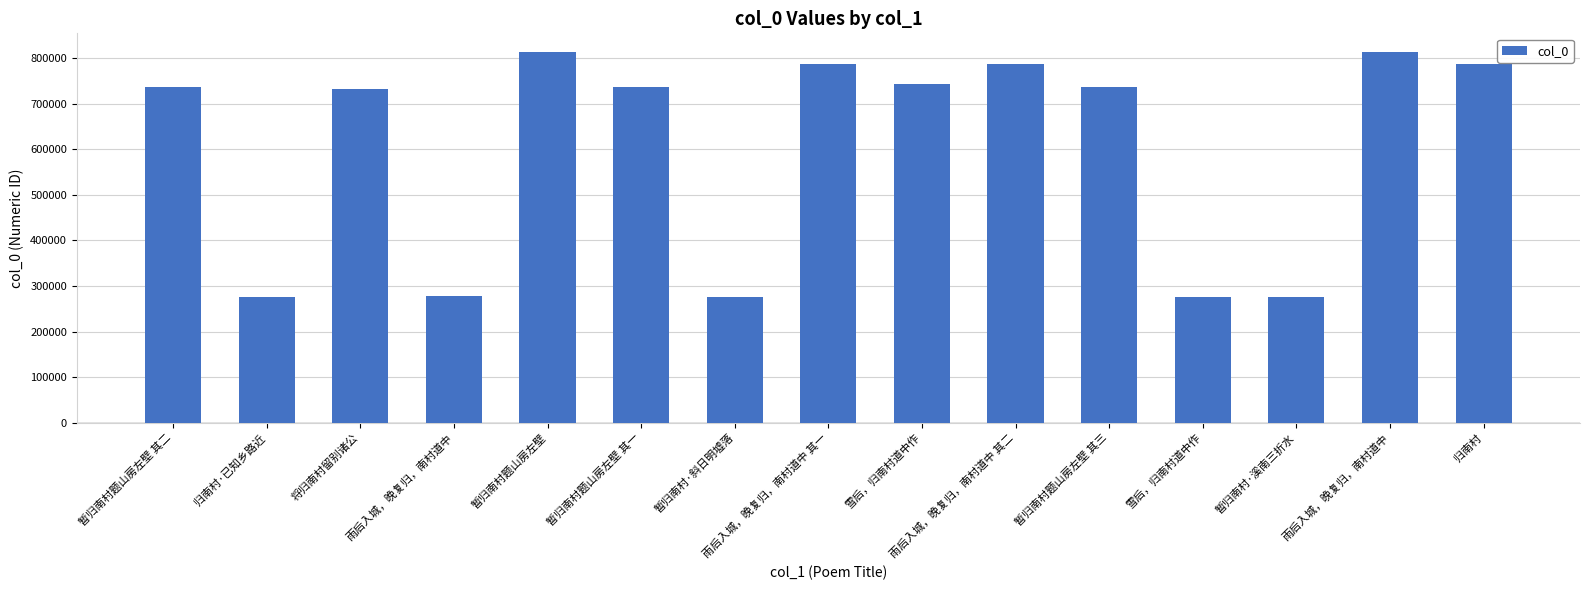

What is the label of the 2nd bar from the right?

雨后入城，晚复归，南村道中